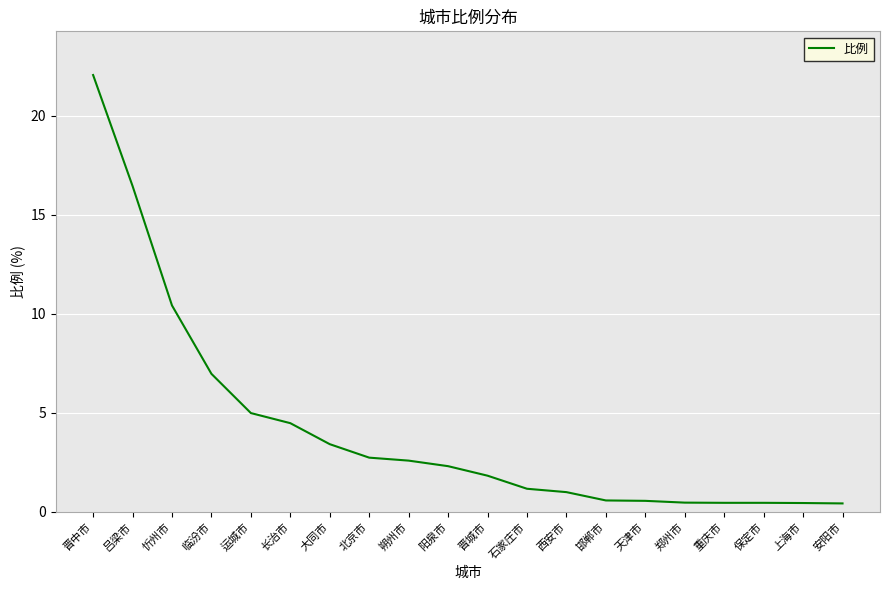

Does the chart have visible grid lines?

Yes